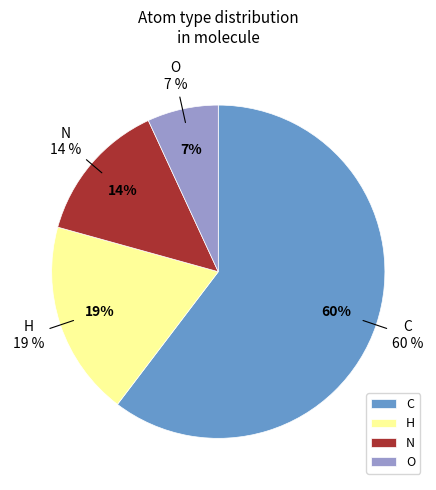

Is there any slice that represents more than half of the pie?

Yes